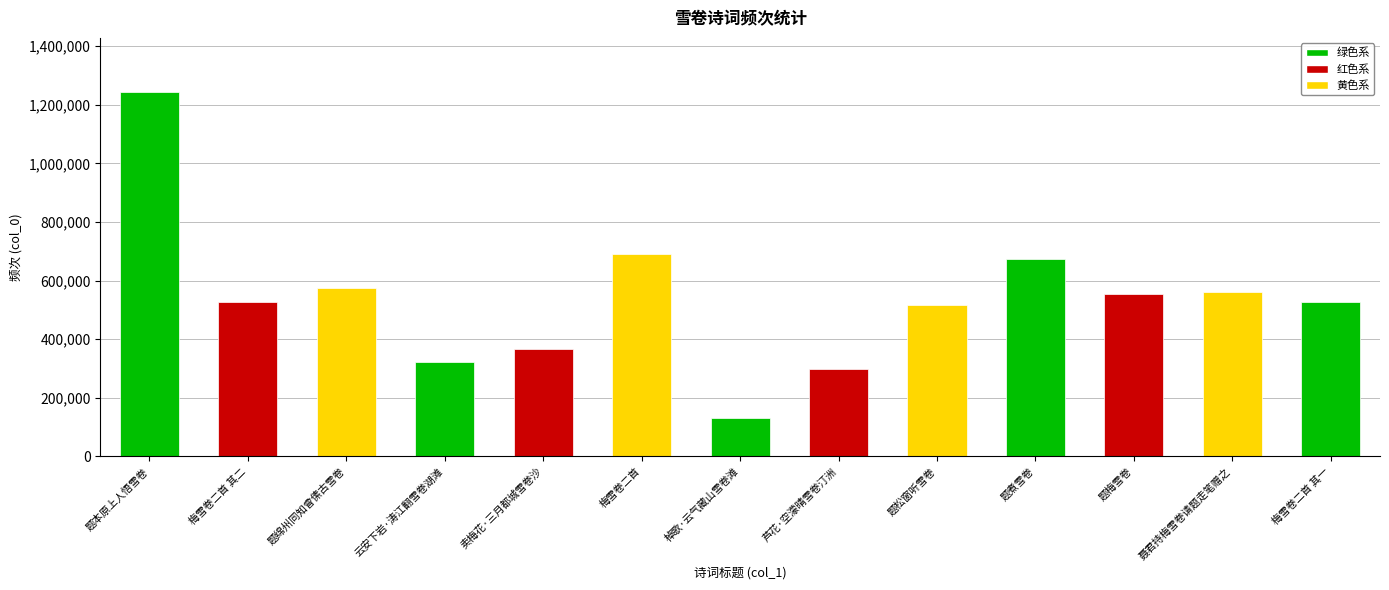

What is the maximum value shown in the chart?

1242134